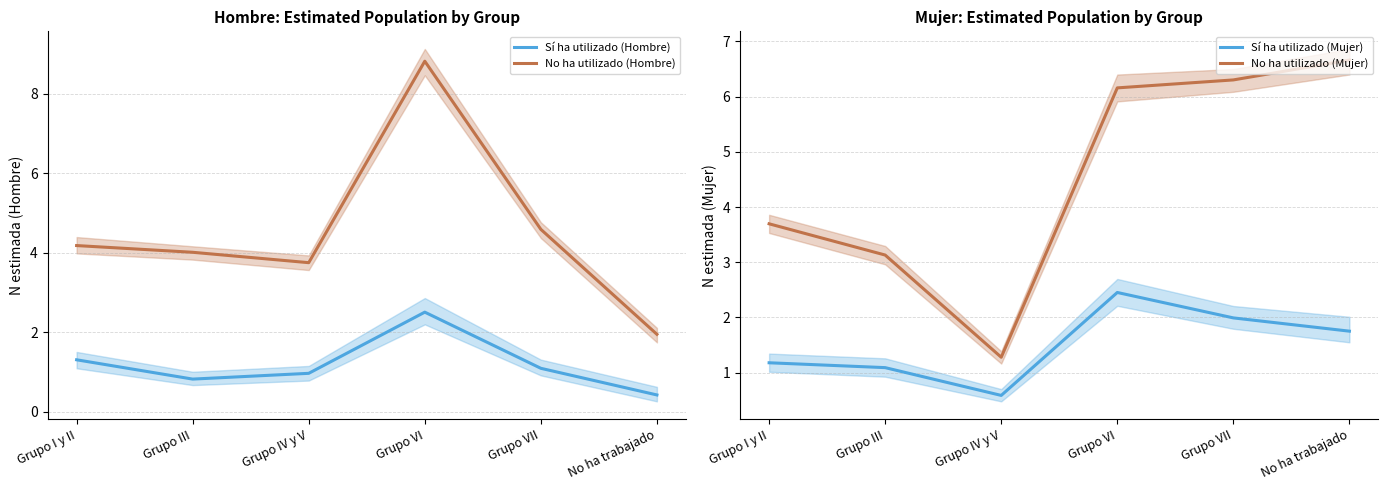

Where does the Sí ha utilizado (Mujer) series first go above 1?

Grupo I y II